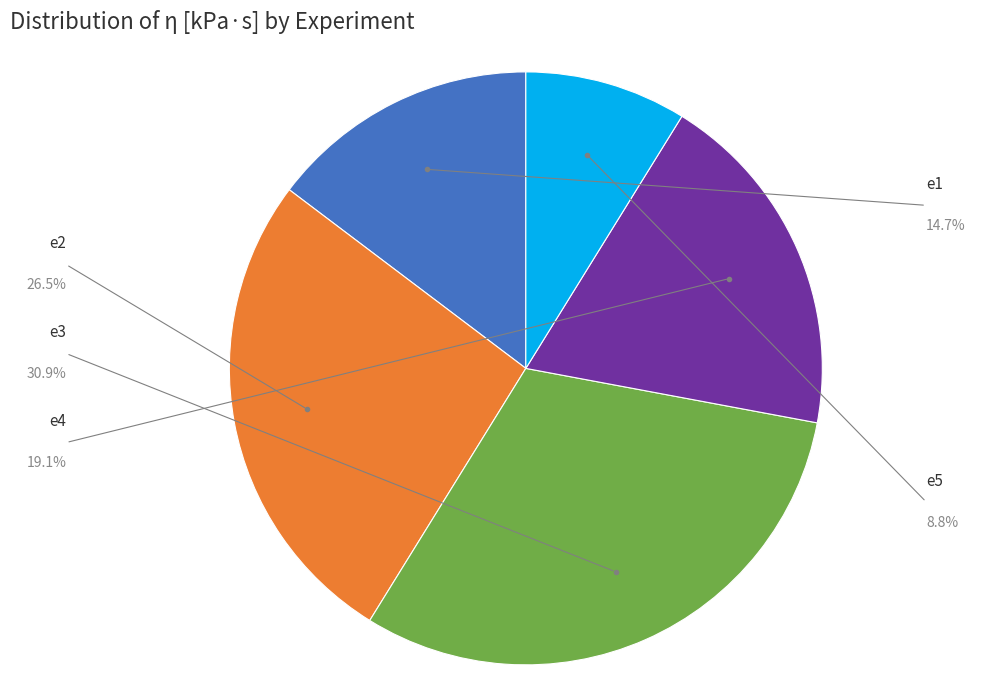

Which category has the smallest portion of the pie?

e5